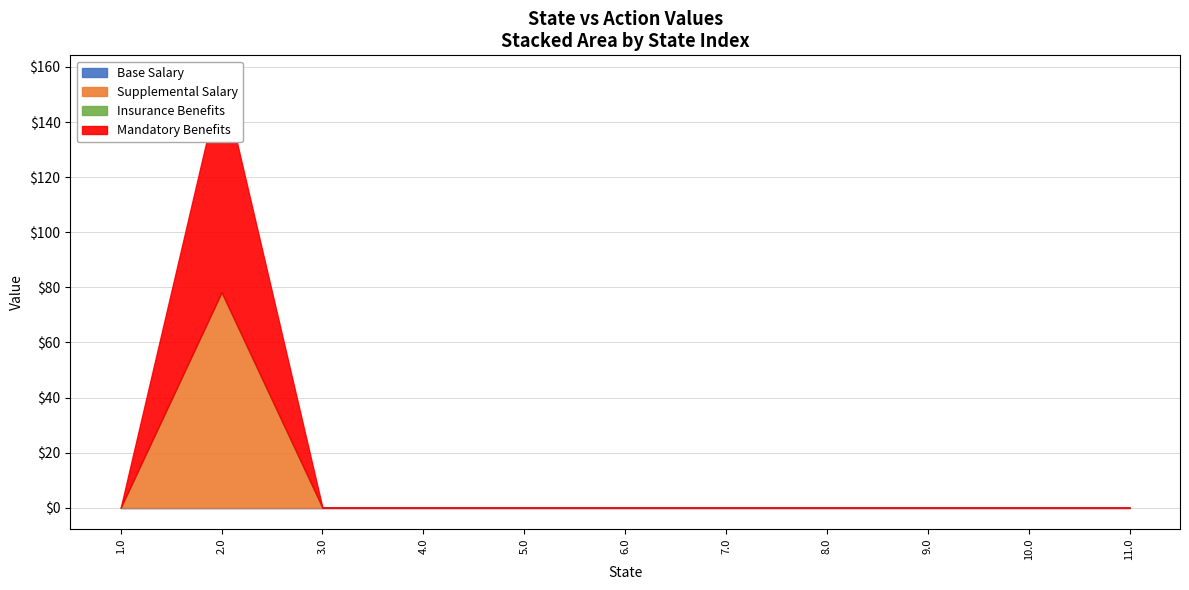

Reading left to right, extract all data points from this chart.

Base Salary: 1.0=0.0	2.0=0.0	3.0=0.0	4.0=0.0	5.0=0.0	6.0=0.0	7.0=0.0	8.0=0.0	9.0=0.0	10.0=0.0	11.0=0.0
Supplemental Salary: 1.0=0.0	2.0=78.2	3.0=0.0	4.0=0.0	5.0=0.0	6.0=0.0	7.0=0.0	8.0=0.0	9.0=0.0	10.0=0.0	11.0=0.0
Insurance Benefits: 1.0=0.0	2.0=0.0	3.0=0.0	4.0=0.0	5.0=0.0	6.0=0.0	7.0=0.0	8.0=0.0	9.0=0.0	10.0=0.0	11.0=0.0
Mandatory Benefits: 1.0=0.0	2.0=78.2	3.0=0.0	4.0=0.0	5.0=0.0	6.0=0.0	7.0=0.0	8.0=0.0	9.0=0.0	10.0=0.0	11.0=0.0